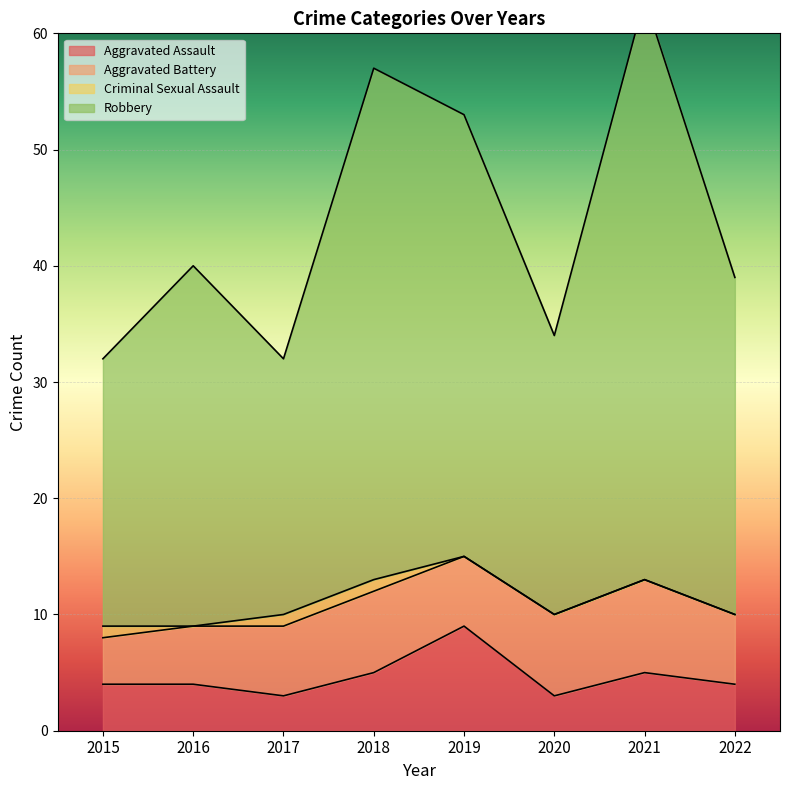

The value of Aggravated Assault at 2017 is 3. True or false?

True